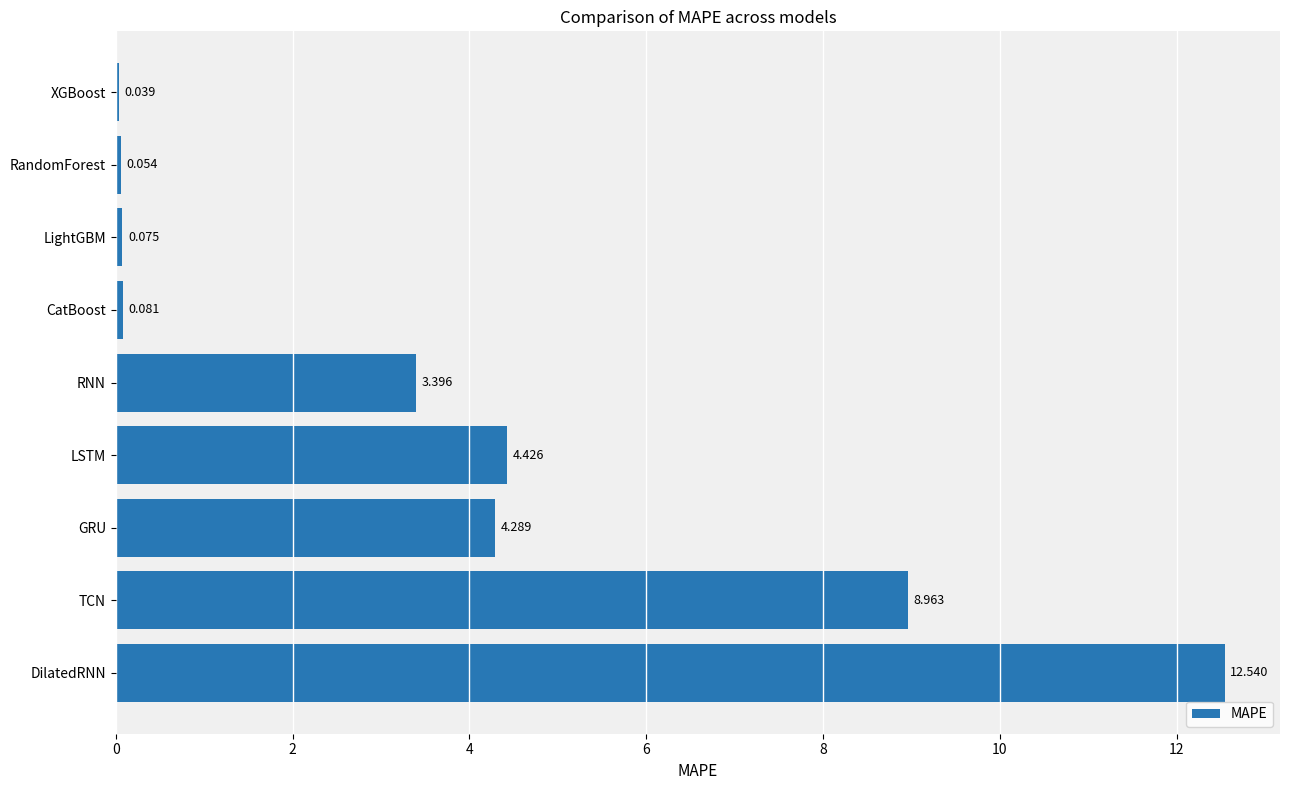

How many values exceed 3?

5